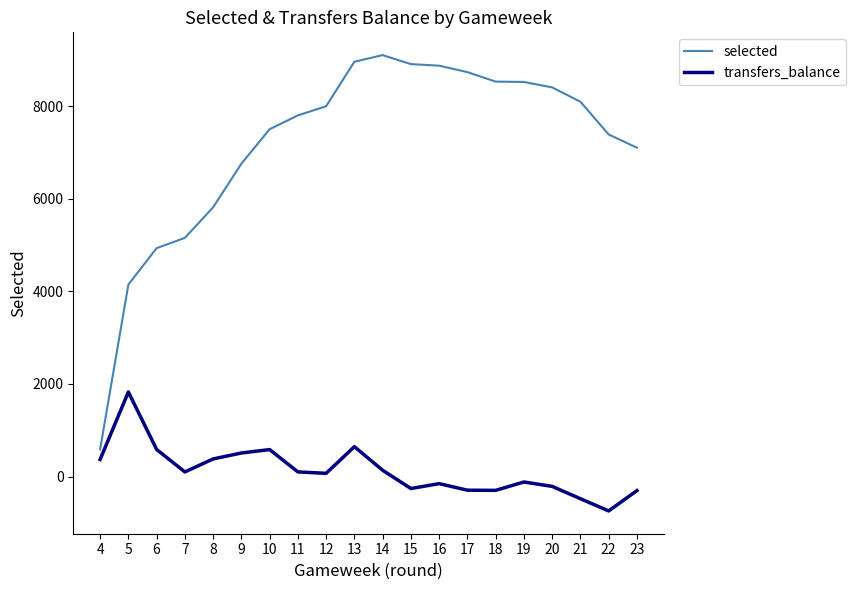

The value of selected at 16 is 15659. True or false?

False